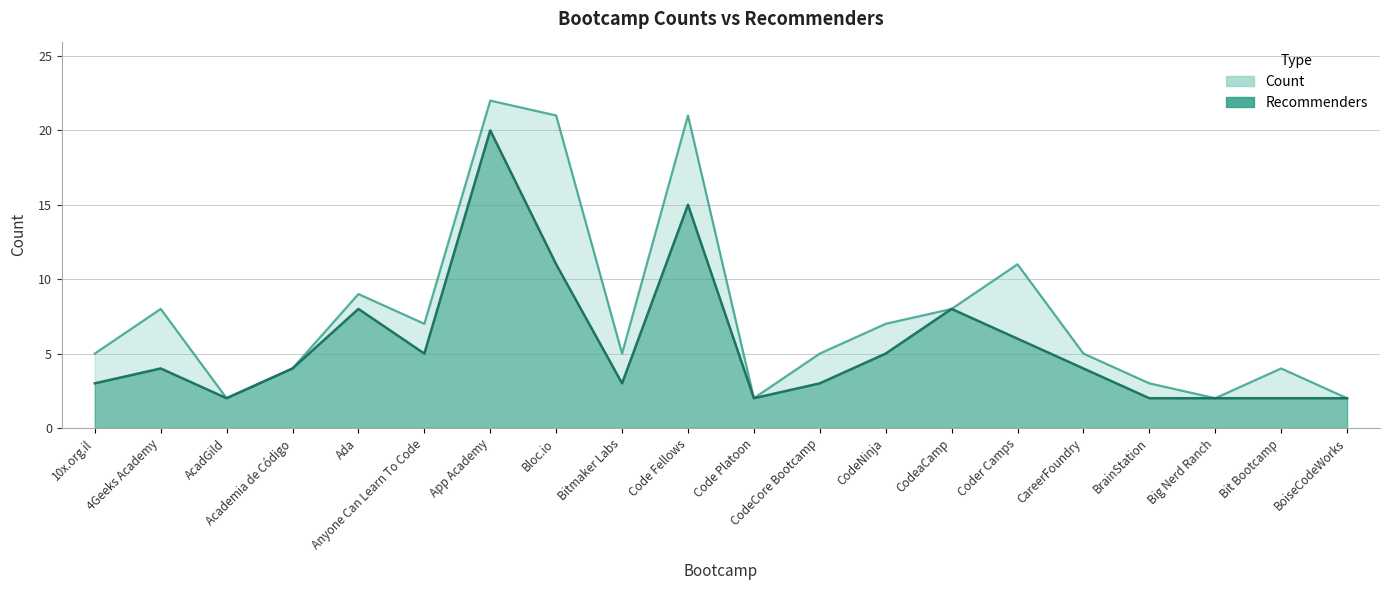

What position from the right is Coder Camps?

6